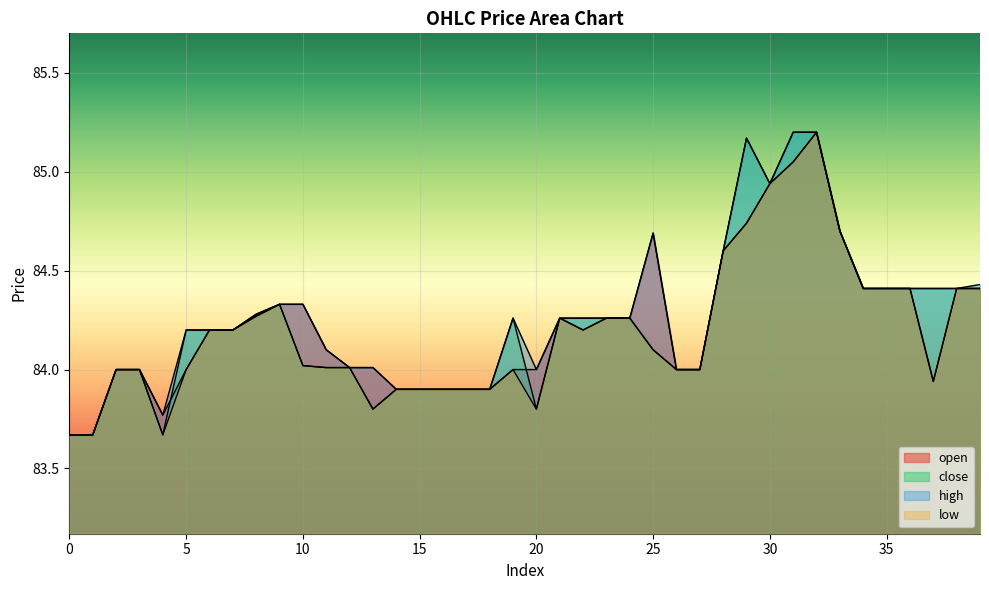

What is the average value of the open series?

84.2